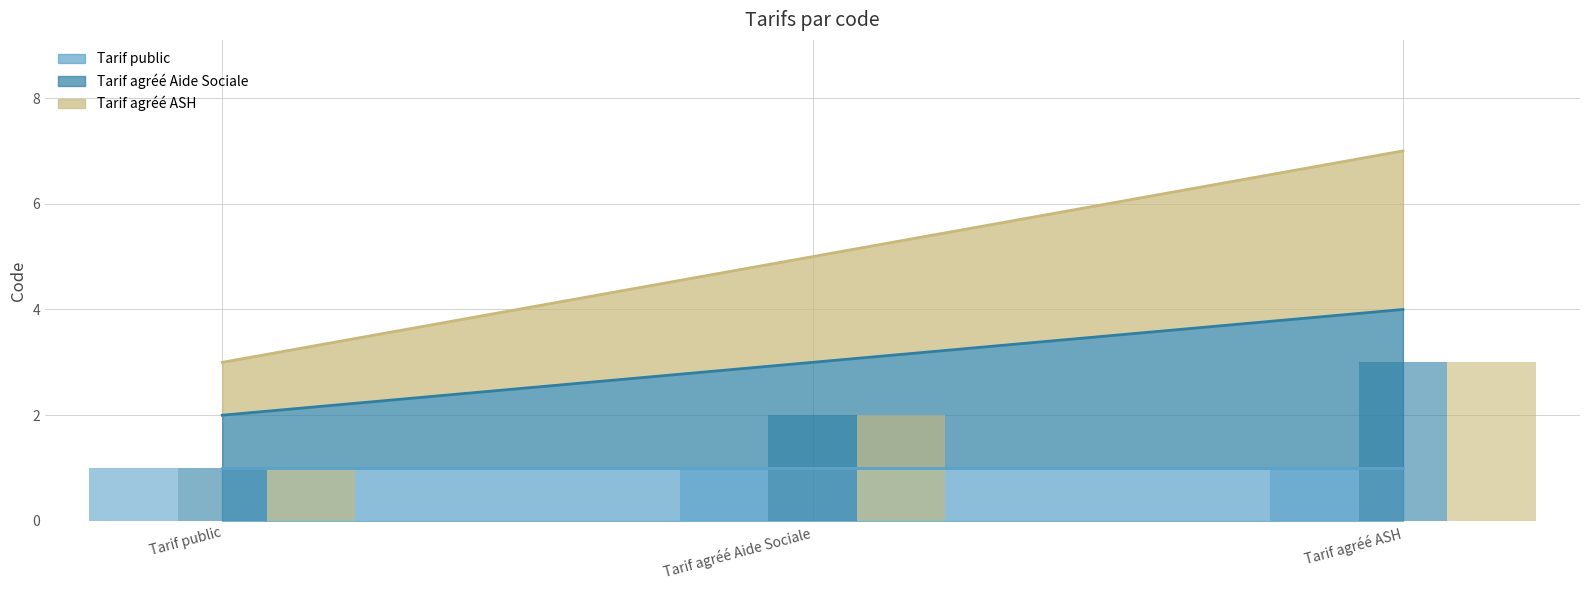

List the labels in order of Tarif agréé ASH value, largest first.

Tarif agréé ASH, Tarif agréé Aide Sociale, Tarif public